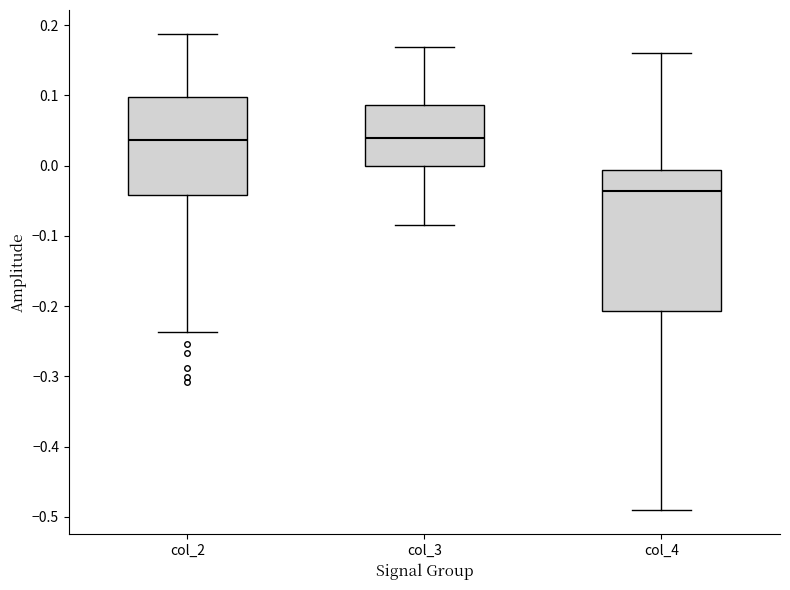

Which box has the lowest median line?

col_4